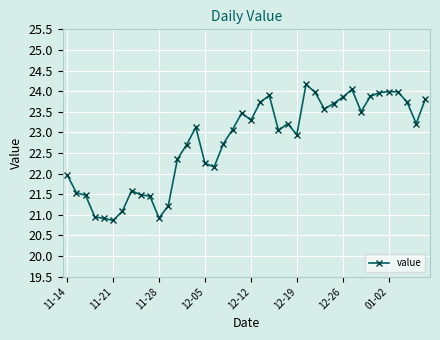

What is the value of the 6th point from the left?

20.9